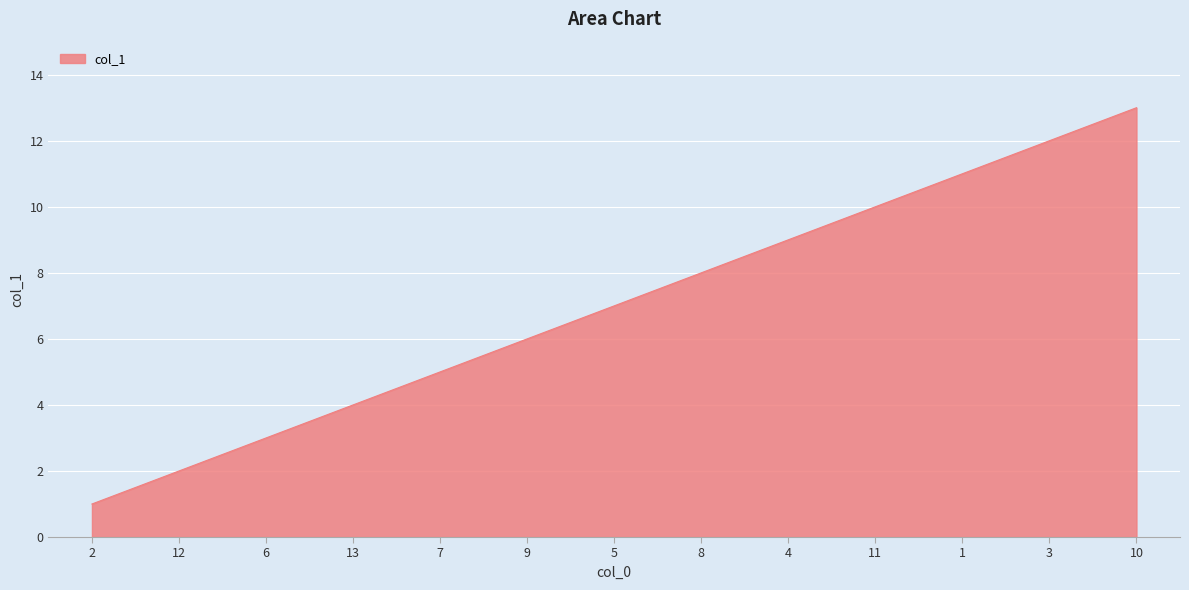

Which category has the highest value across all series?

10